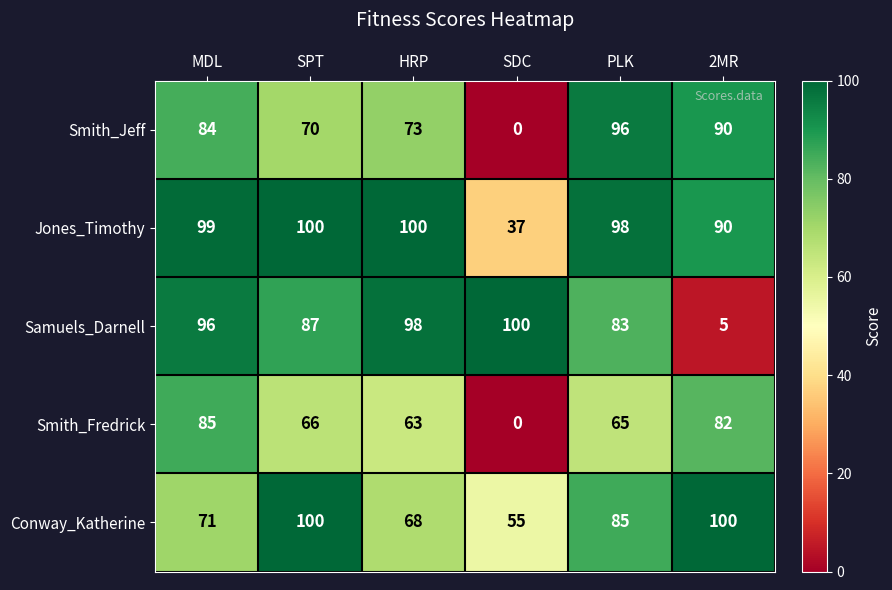

The value of Jones_Timothy at PLK is 98. True or false?

True